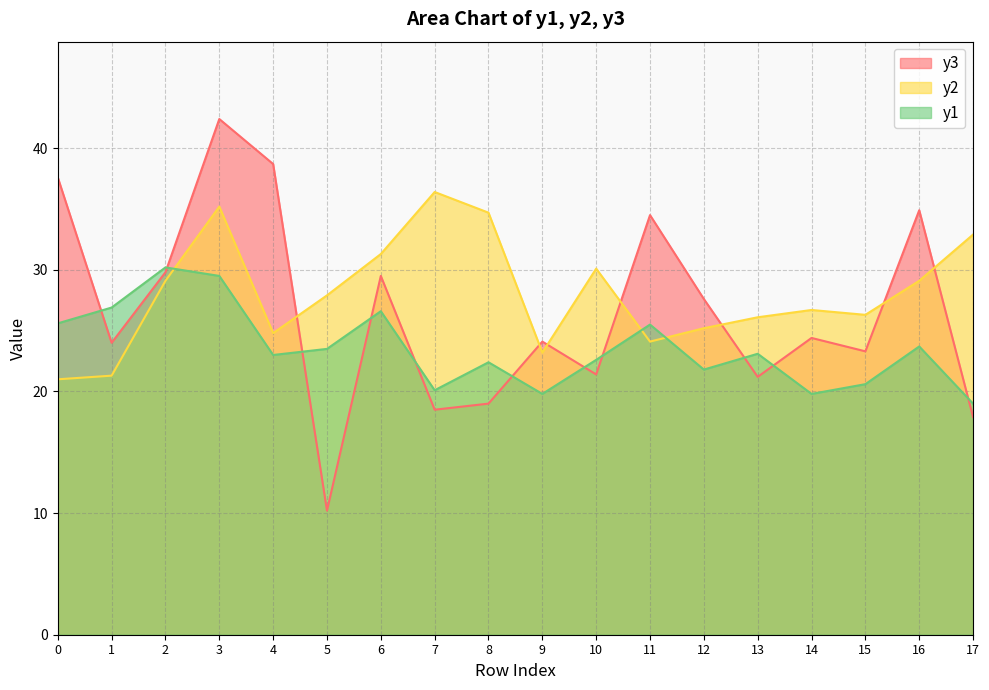

Between 8 and 16, which series saw the biggest shift?

y3